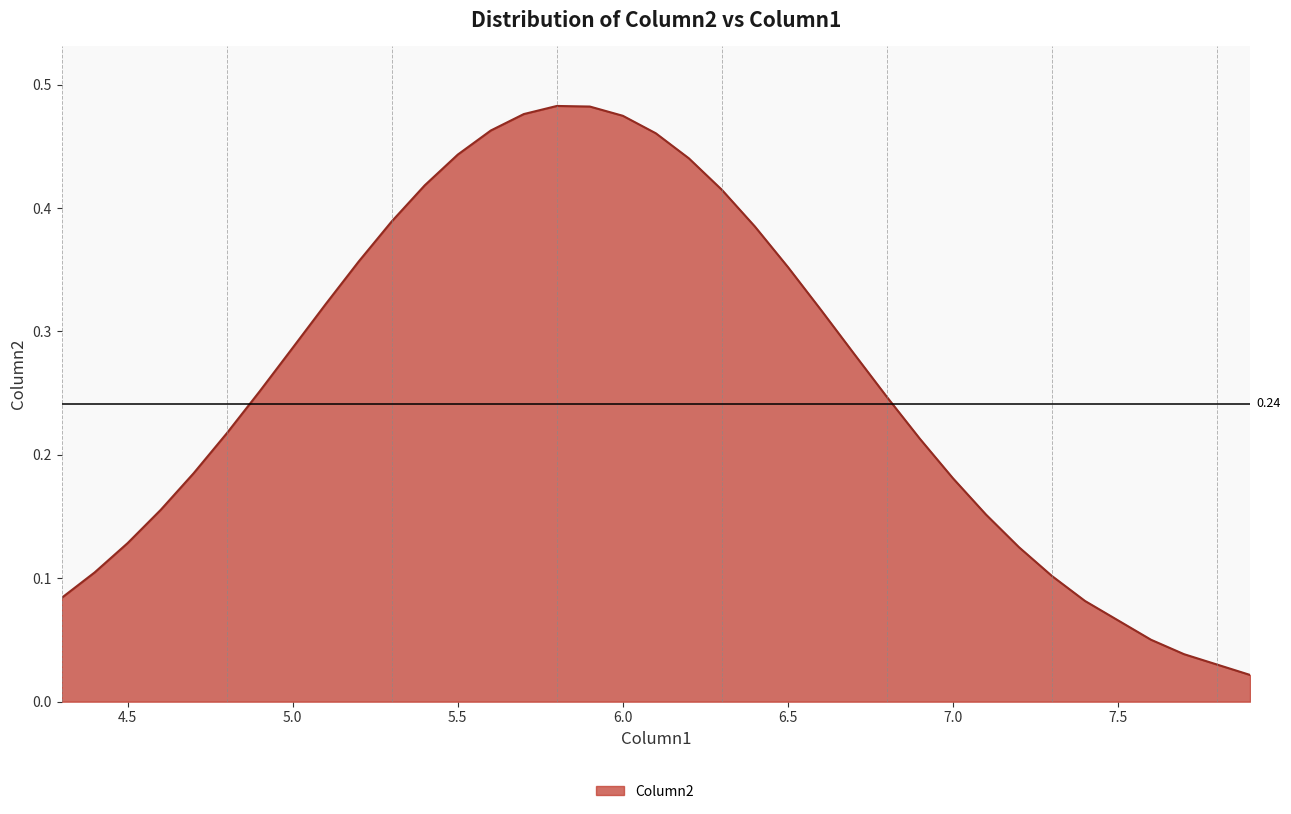

What is the average value?

0.3